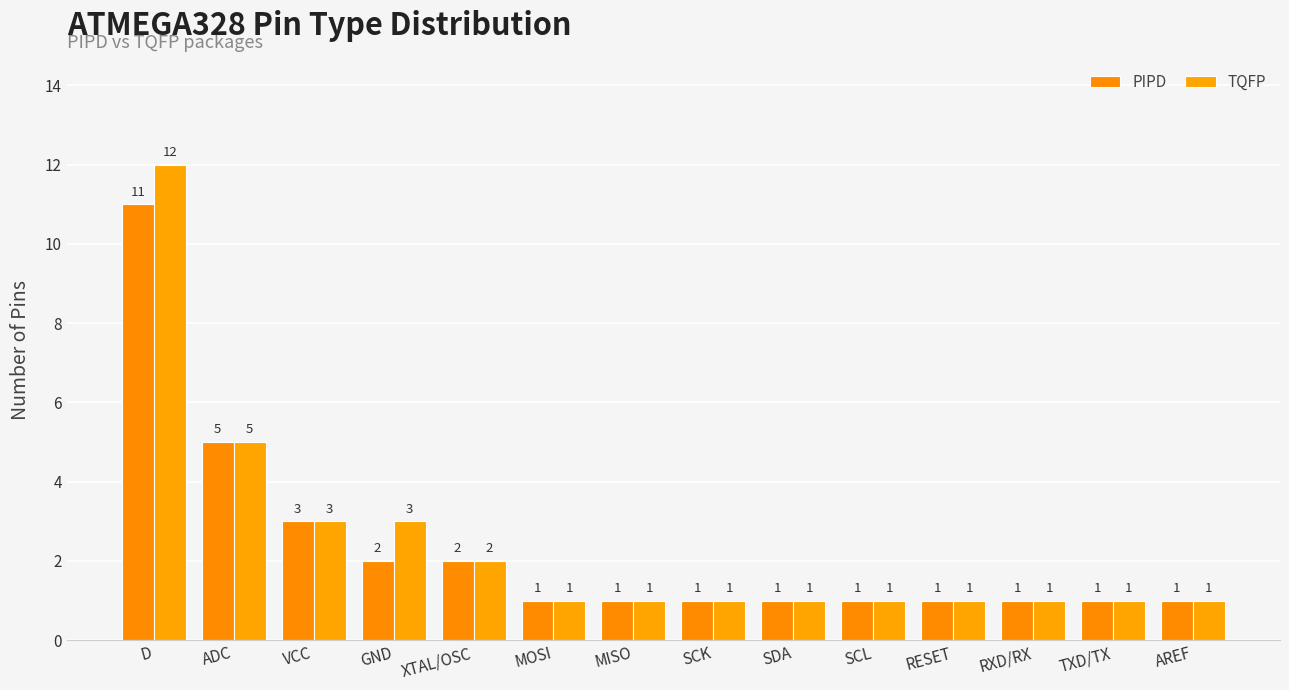

How many data points in TQFP are above 1?

5